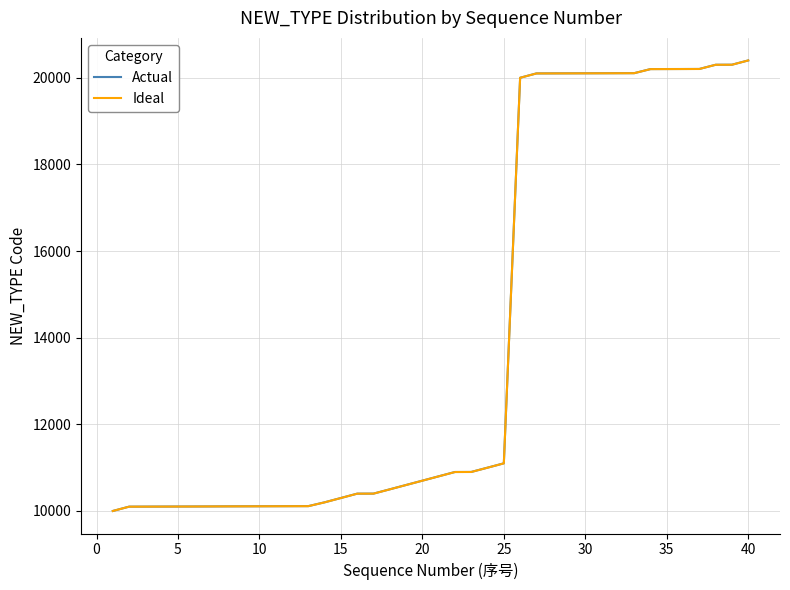

Which series has the largest range (max minus min)?

Actual